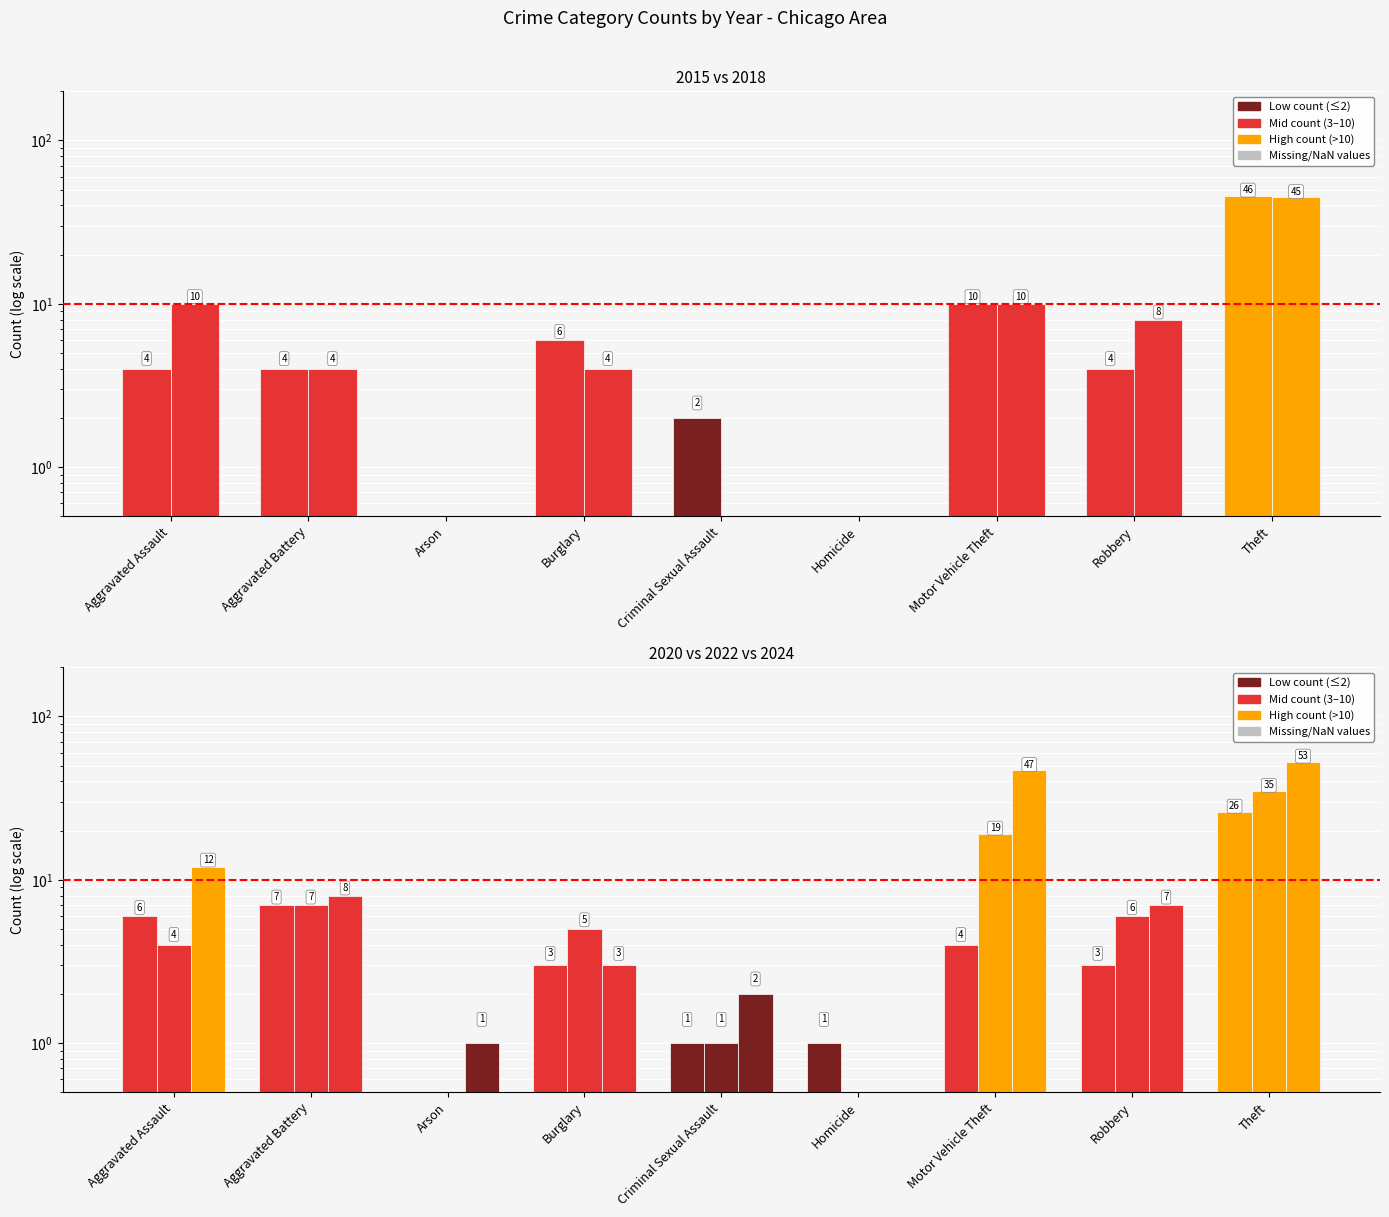

Reading left to right, what are all the values shown in this chart?

2015: 4	4	0	6	2	0	10	4	46
2018: 10	4	0	4	0	0	10	8	45
2020: 6	7	0	3	1	1	4	3	26
2022: 4	7	0	5	1	0	19	6	35
2024: 12	8	1	3	2	0	47	7	53